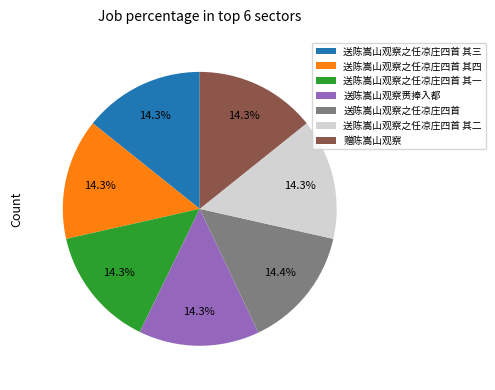

Is there a majority slice in this chart?

No